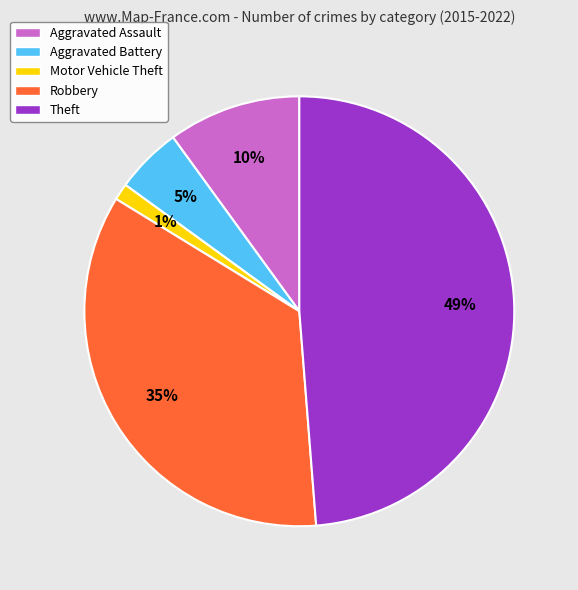

Is it true that Aggravated Assault is 1% of the pie?

False